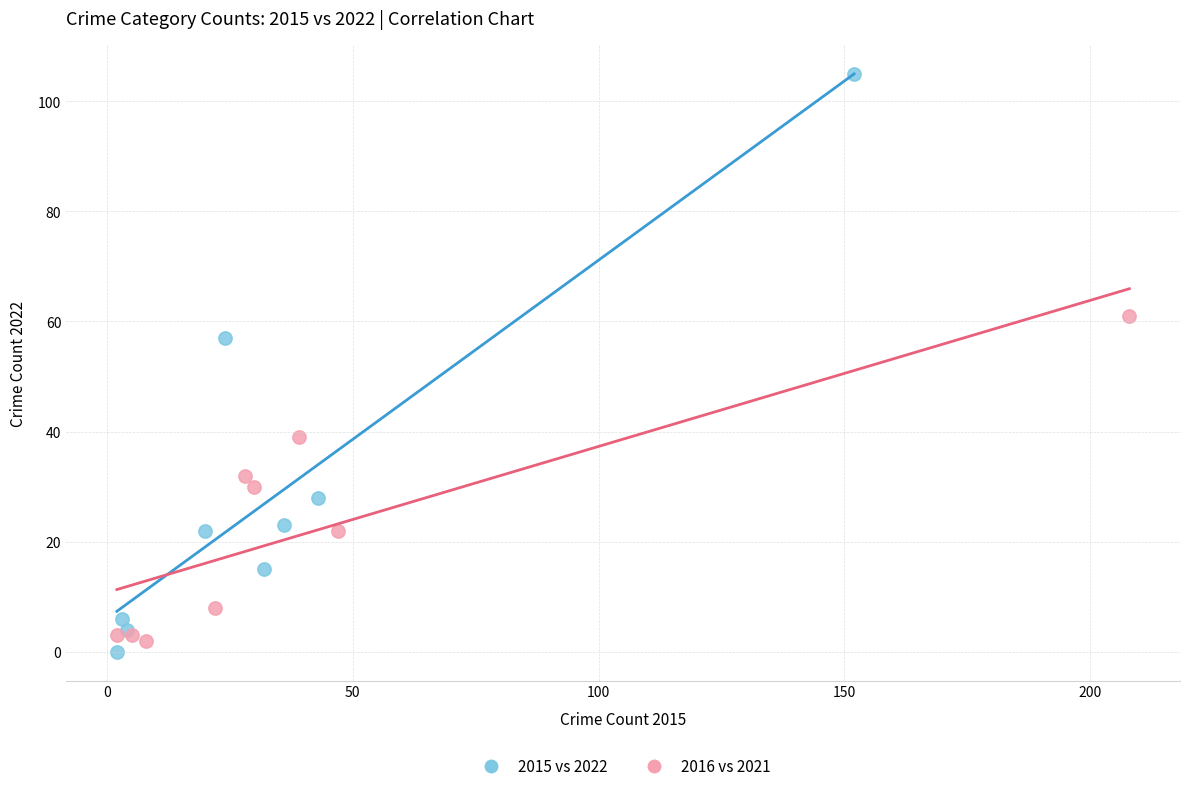

What are all the series names shown in the legend?

2015 vs 2022, 2016 vs 2021